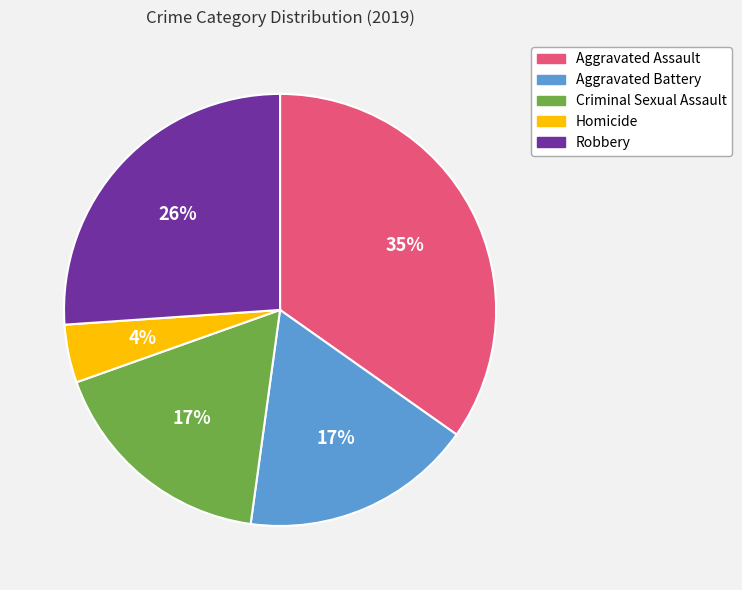

Which slice is the smallest?

Homicide